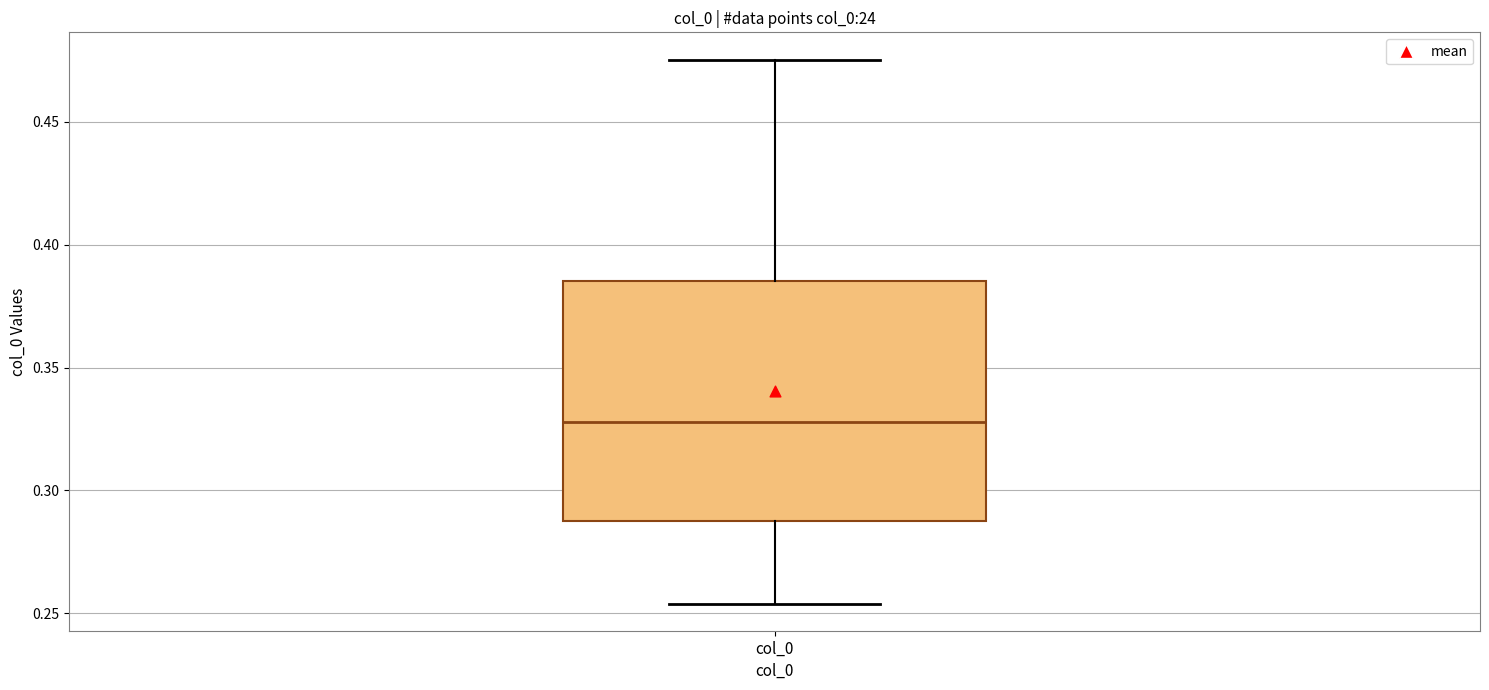

Read this box plot against the y-axis: the position of the median line, the range covered by the box, and the ends of both whiskers. The values are not printed on the chart, so give them approximately, as read against the axis.

median 0.330, box 0.290 to 0.385, whiskers 0.255 to 0.475